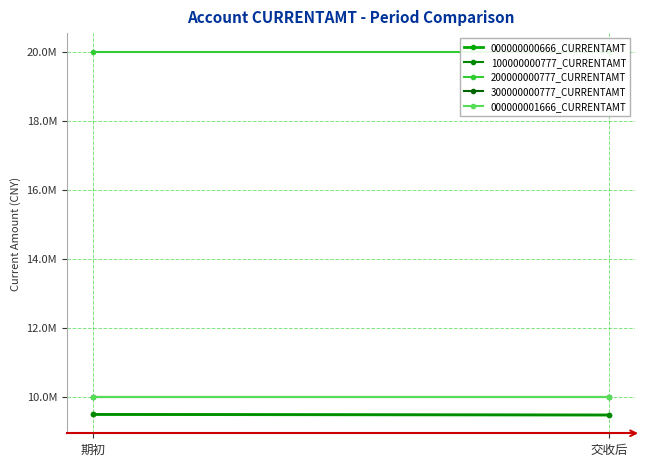

What is the average value of the 200000000777_CURRENTAMT series?

20000000.0